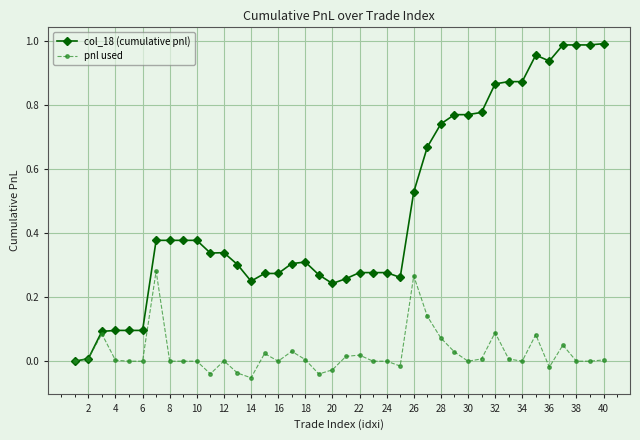

List the series in order of their peak value, lowest first.

pnl used, col_18 (cumulative pnl)